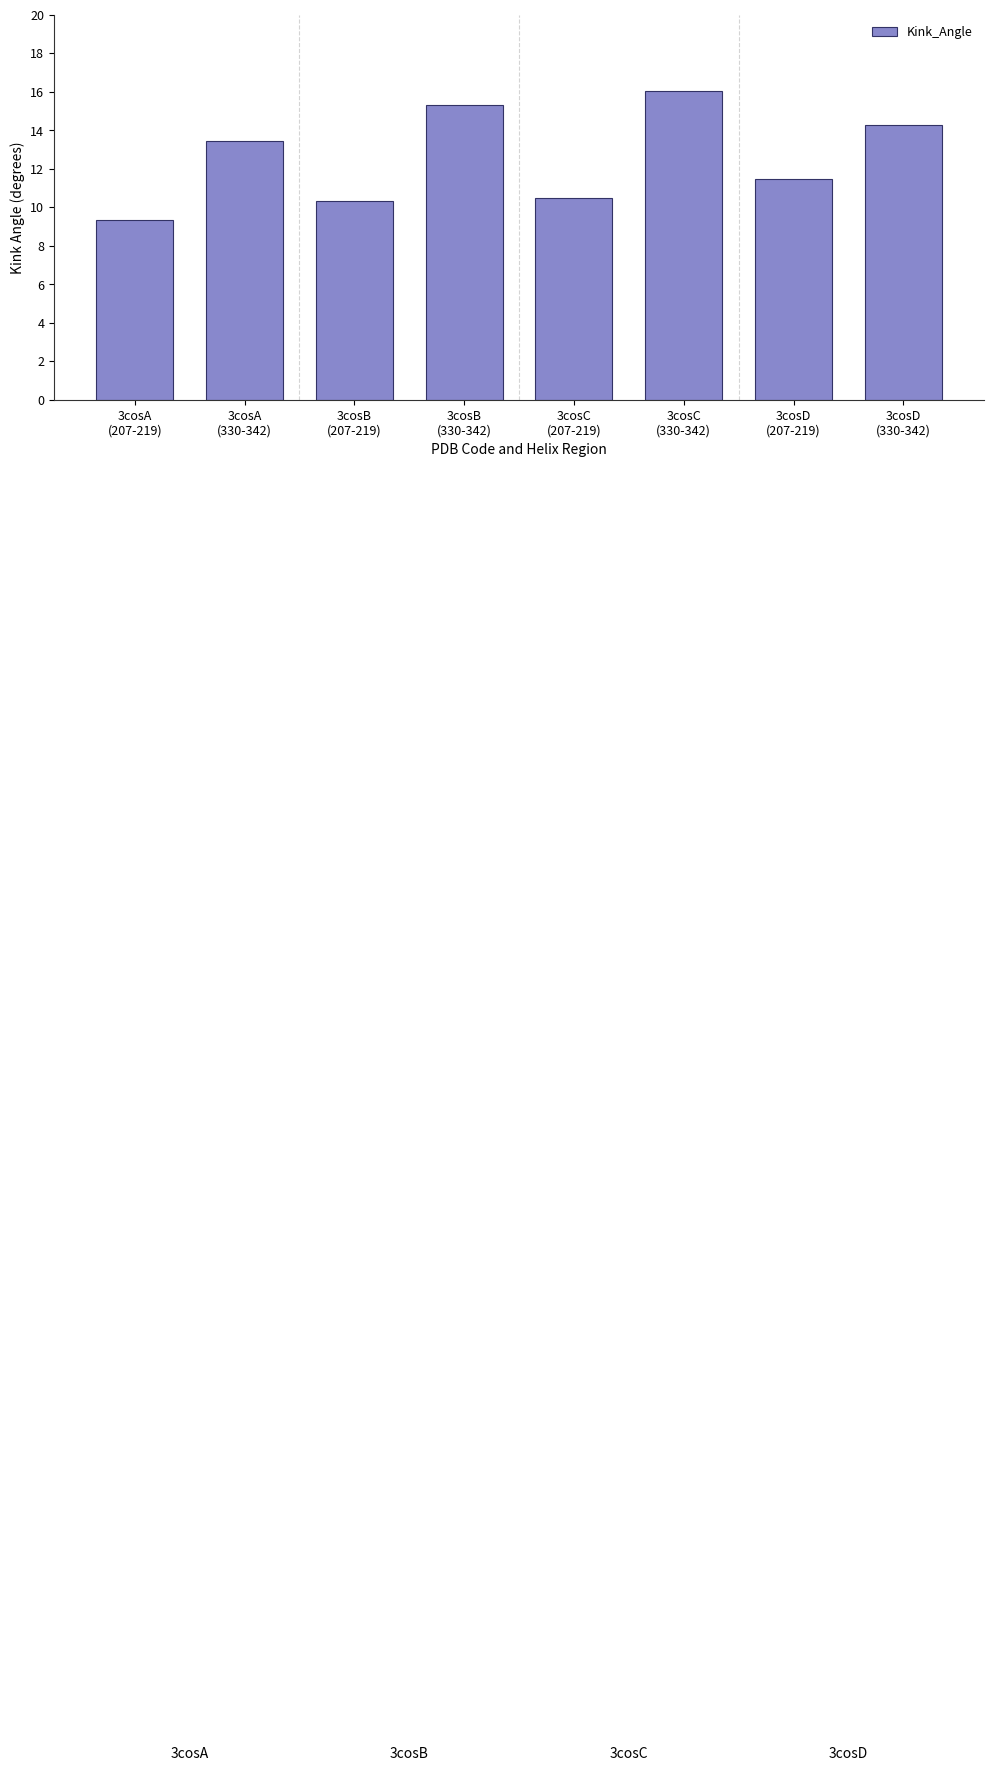

Are the bars grouped side by side (vs. stacked)?

No